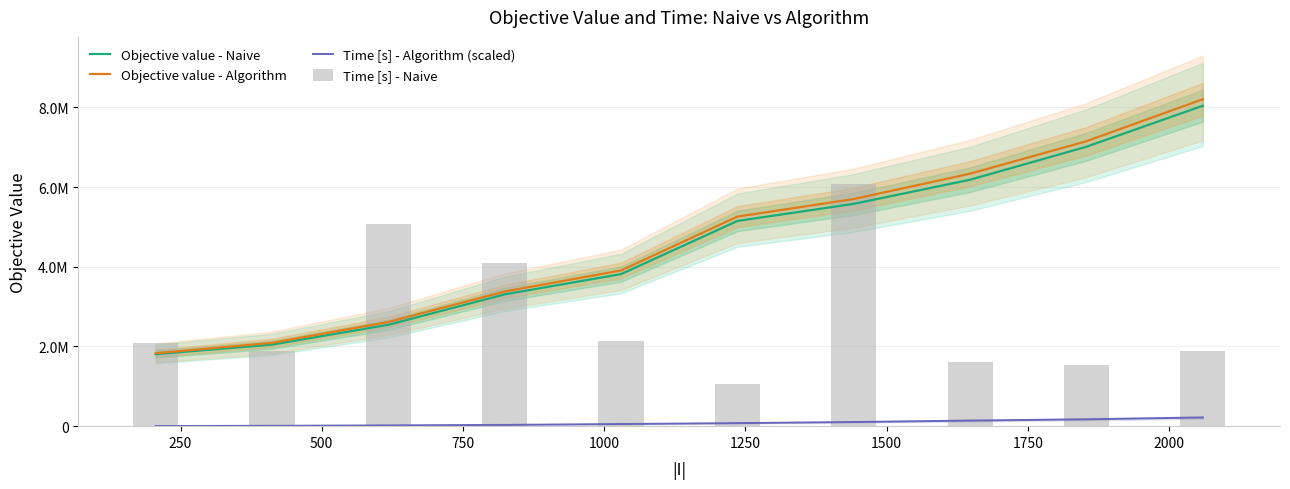

Where does the Objective value - Algorithm series first go above 5259369?

1250